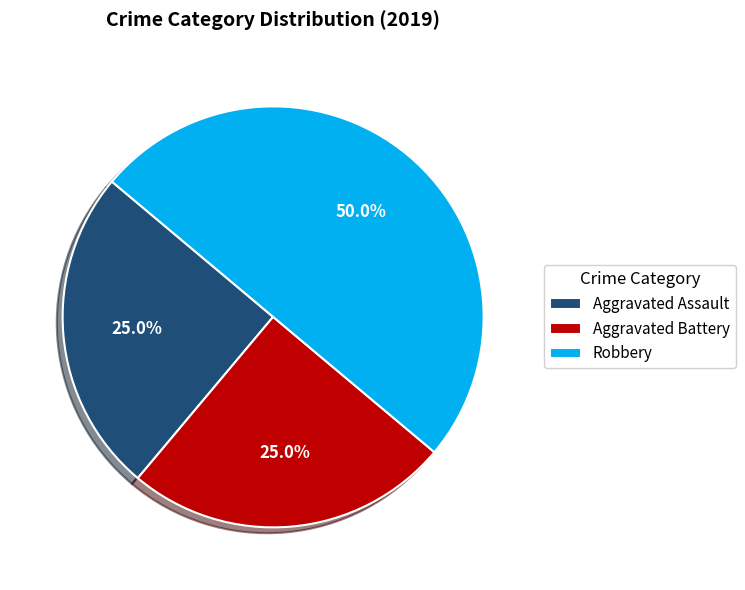

What percentage is NOT represented by Robbery?

50.0%